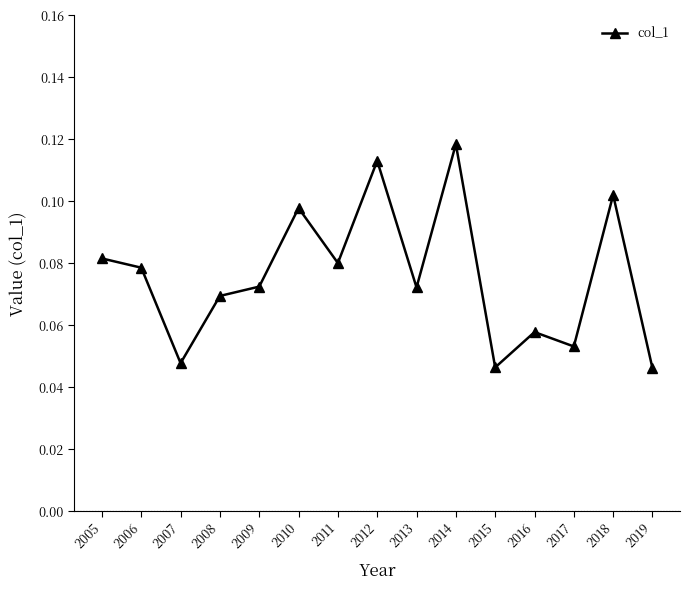

What is the sum of all values?

1.1